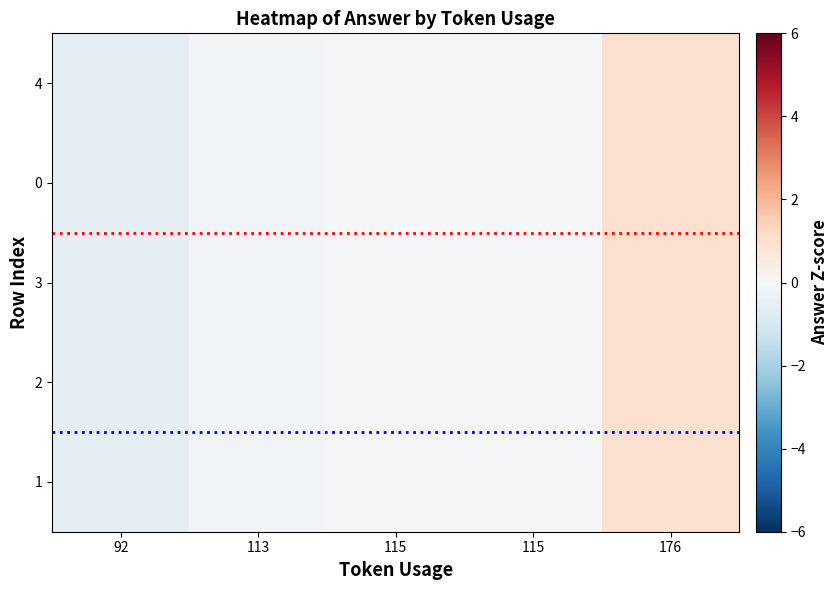

What is the greatest value displayed?

1.0